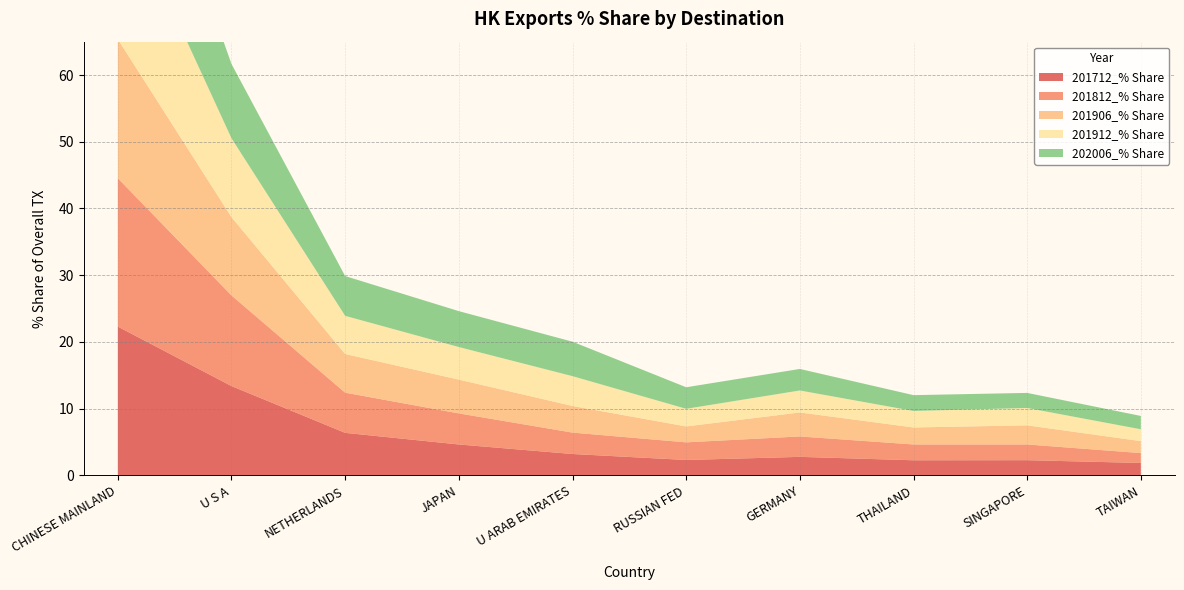

Reading right to left, extract all data points from this chart.

201712_% Share: 1.9	2.3	2.3	2.8	2.3	3.2	4.6	6.4	13.4	22.3
201812_% Share: 1.5	2.4	2.4	3.1	2.6	3.2	4.7	6.0	13.6	22.2
201906_% Share: 1.8	2.9	2.5	3.6	2.4	4.0	5.1	5.8	11.7	20.8
201912_% Share: 1.8	2.6	2.5	3.3	2.6	4.5	4.9	5.7	11.8	22.2
202006_% Share: 2.0	2.3	2.4	3.2	3.2	5.2	5.4	6.0	11.1	22.3